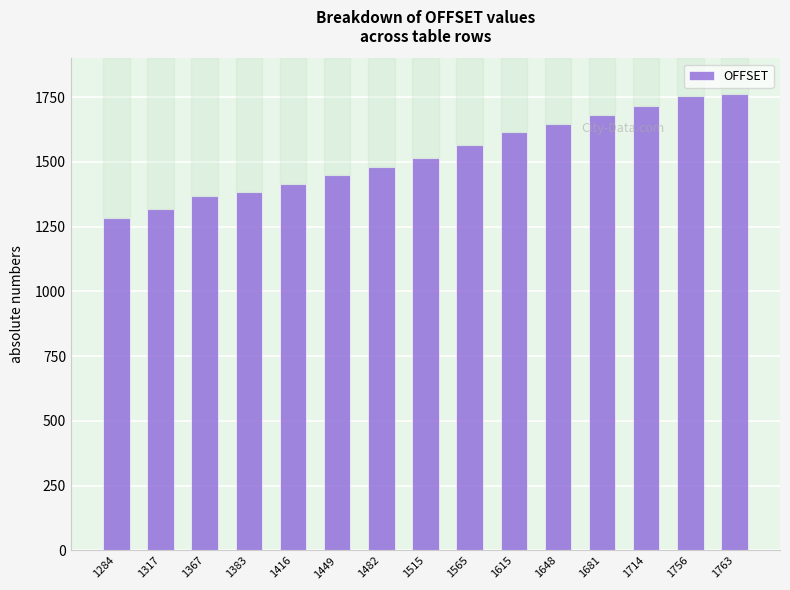

What is the sum of the values at 1681 and 1284?

2965